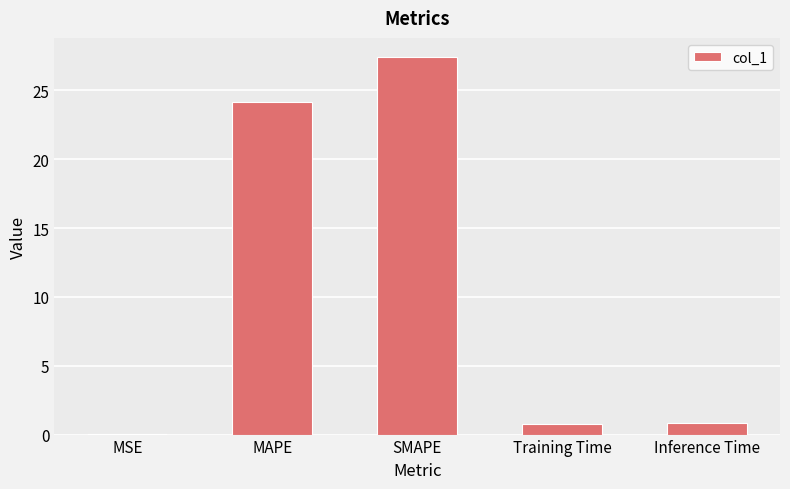

What is the sum of the values at Training Time and SMAPE?

28.2